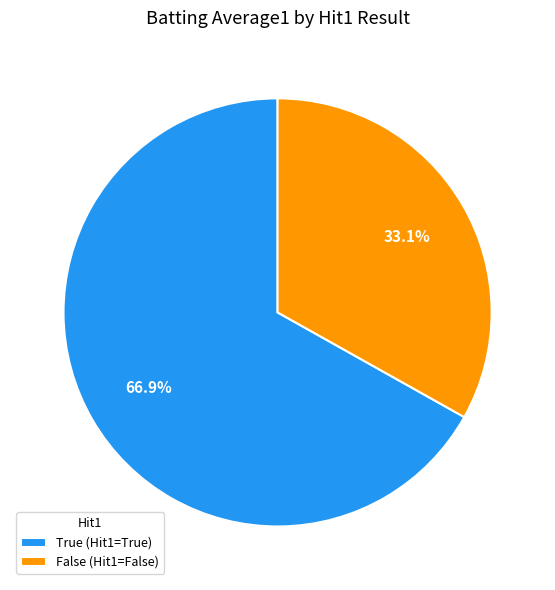

Is the sum of True (Hit1=True) and False (Hit1=False) greater than half?

Yes